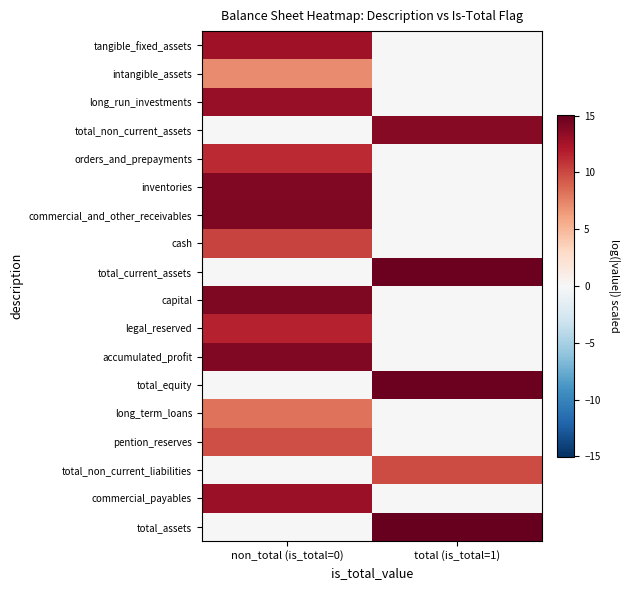

Reading left to right, what are all the values shown in this chart?

tangible_fixed_assets: non_total (is_total=0)=12.8	total (is_total=1)=0.0
intangible_assets: non_total (is_total=0)=7.2	total (is_total=1)=0.0
long_run_investments: non_total (is_total=0)=13.2	total (is_total=1)=0.0
total_non_current_assets: non_total (is_total=0)=0.0	total (is_total=1)=13.7
orders_and_prepayments: non_total (is_total=0)=11.2	total (is_total=1)=0.0
inventories: non_total (is_total=0)=14.0	total (is_total=1)=0.0
commercial_and_other_receivables: non_total (is_total=0)=14.1	total (is_total=1)=0.0
cash: non_total (is_total=0)=10.2	total (is_total=1)=0.0
total_current_assets: non_total (is_total=0)=0.0	total (is_total=1)=14.8
capital: non_total (is_total=0)=14.1	total (is_total=1)=0.0
legal_reserved: non_total (is_total=0)=11.6	total (is_total=1)=0.0
accumulated_profit: non_total (is_total=0)=14.0	total (is_total=1)=0.0
total_equity: non_total (is_total=0)=0.0	total (is_total=1)=14.8
long_term_loans: non_total (is_total=0)=8.2	total (is_total=1)=0.0
pention_reserves: non_total (is_total=0)=9.7	total (is_total=1)=0.0
total_non_current_liabilities: non_total (is_total=0)=0.0	total (is_total=1)=9.9
commercial_payables: non_total (is_total=0)=13.1	total (is_total=1)=0.0
total_assets: non_total (is_total=0)=0.0	total (is_total=1)=15.1